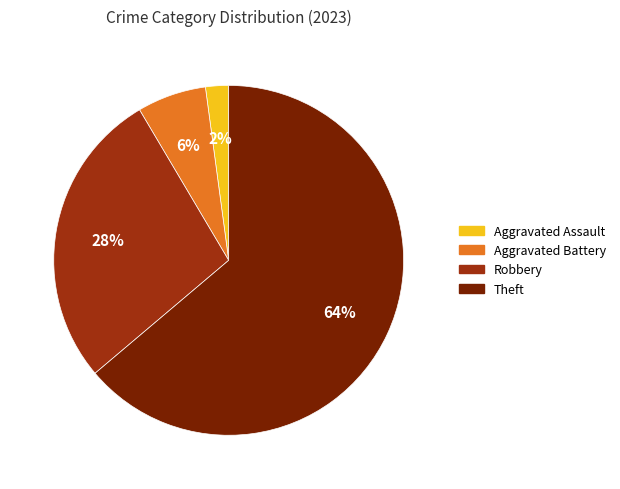

To the nearest percent, what is the difference between the largest and smallest slice percentages?

62%